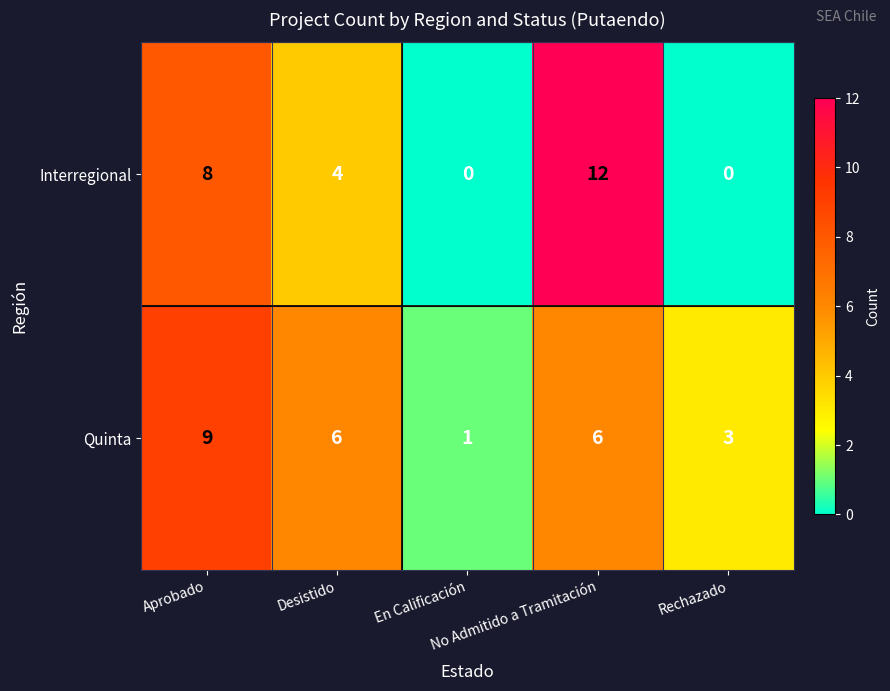

What is the difference between the maximum and minimum values in the Quinta series?

8